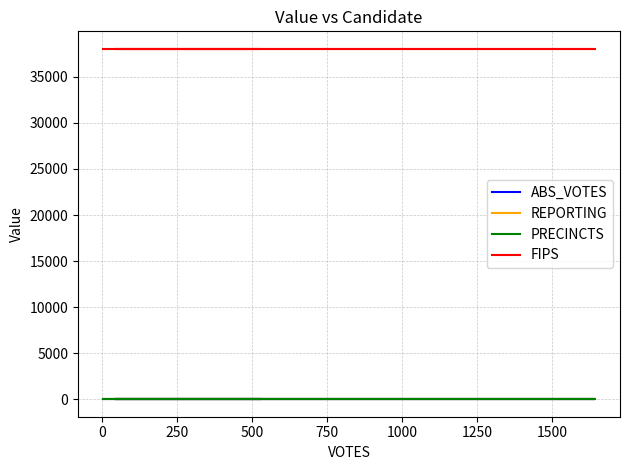

True or false: ABS_VOTES and FIPS cross at least once.

False